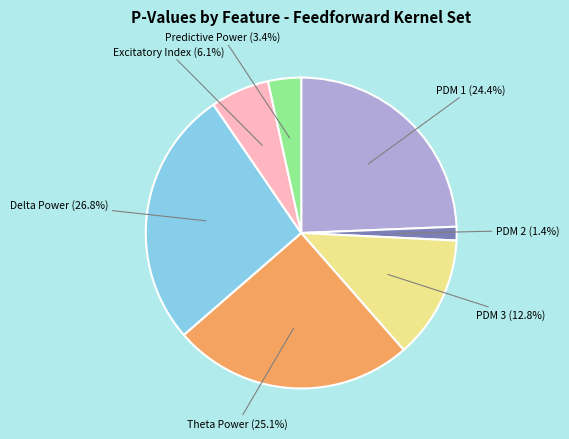

Is there any slice that represents more than half of the pie?

No